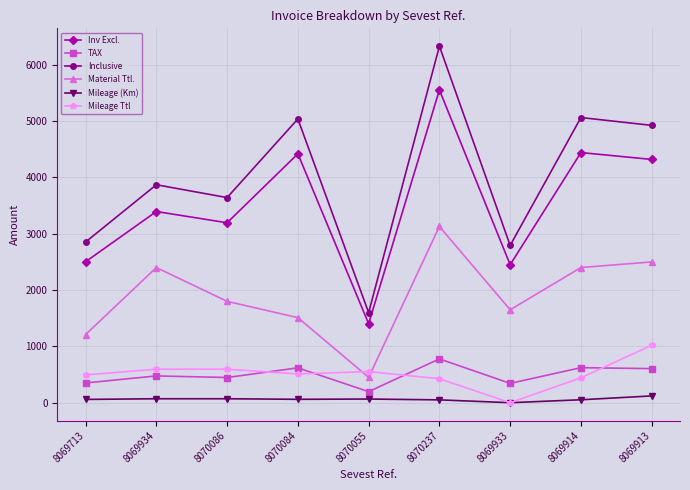

Is the value of TAX at 8069913 greater than the value of Material Ttl. at 8069934?

No